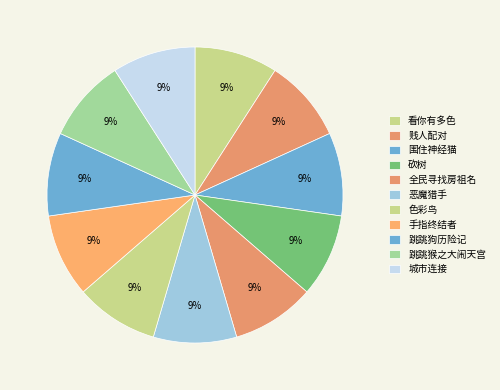

How many slices are in this pie chart?

11